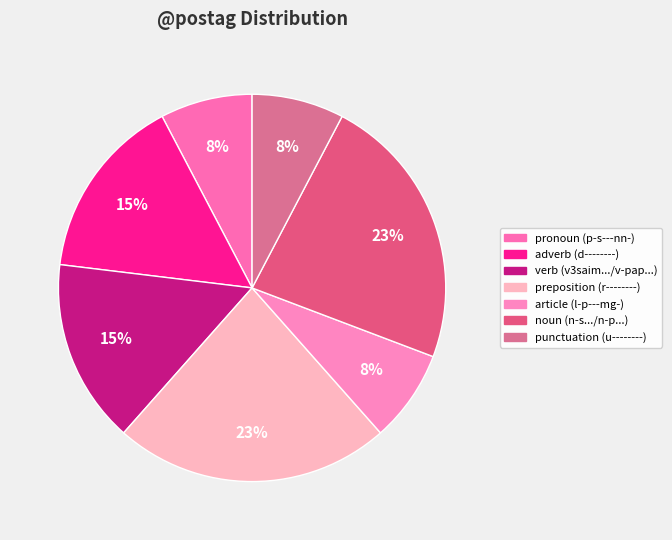

Which category has the smallest portion of the pie?

p-s---nn-